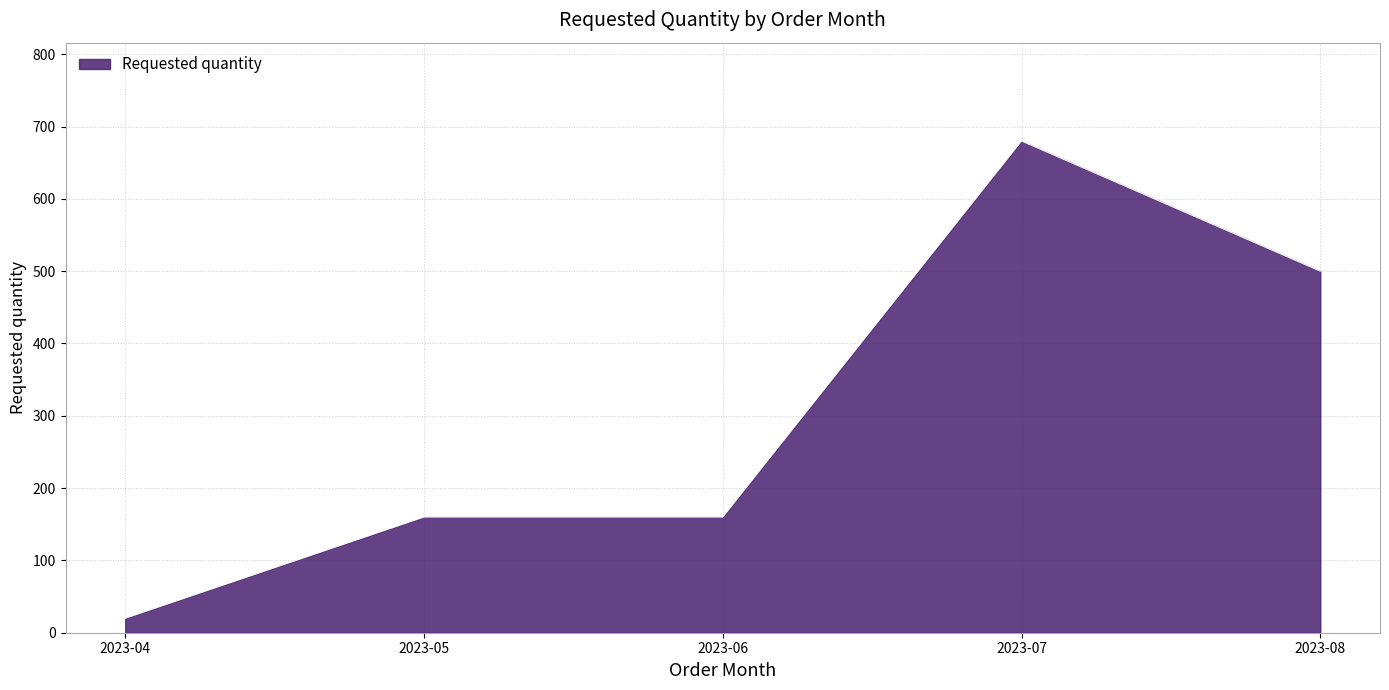

True or false: the data has more than 2 interior local peaks.

False